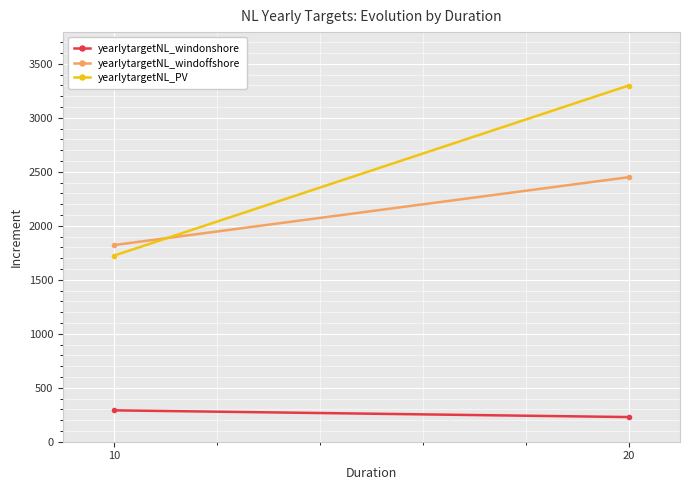

The yearlytargetNL_windoffshore series shows 1821.6 at 10. True or false?

True